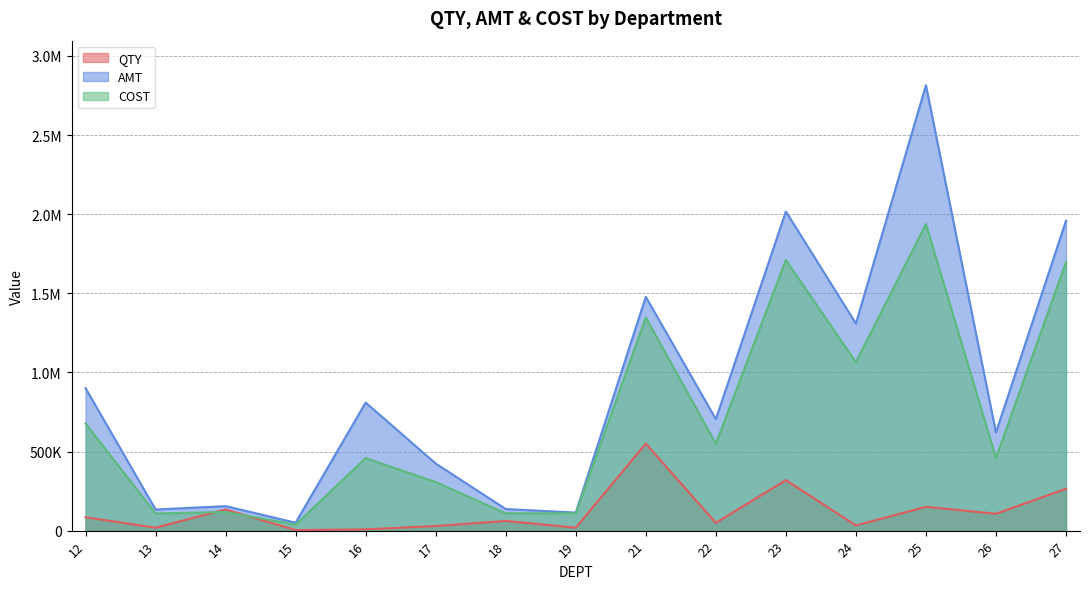

At which category is the sum across all series the highest?

25